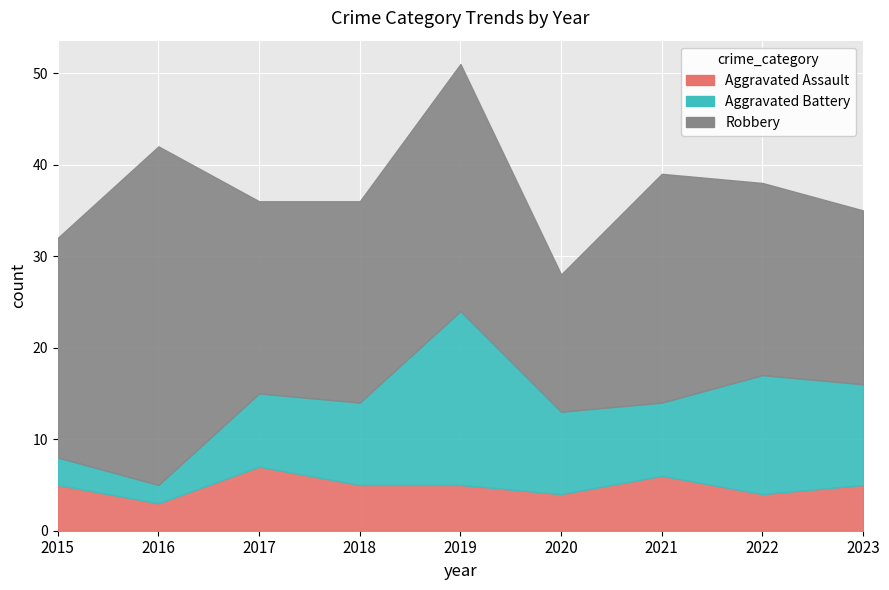

At which label does Aggravated Battery first exceed 9?

2019